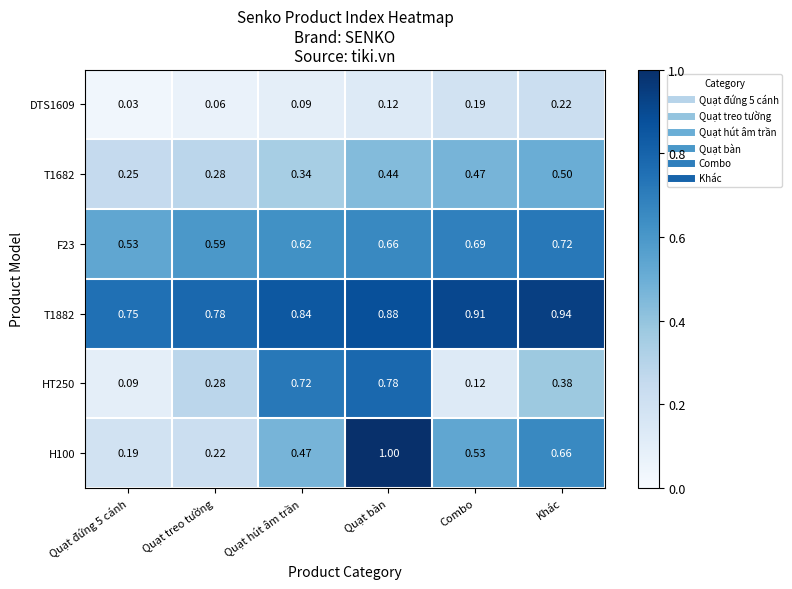

At which category is the sum across all series the highest?

Quạt bàn